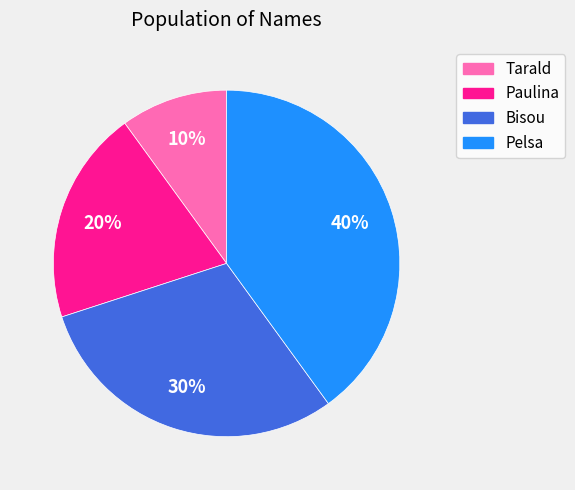

True or false: Pelsa accounts for 31% of the total.

False